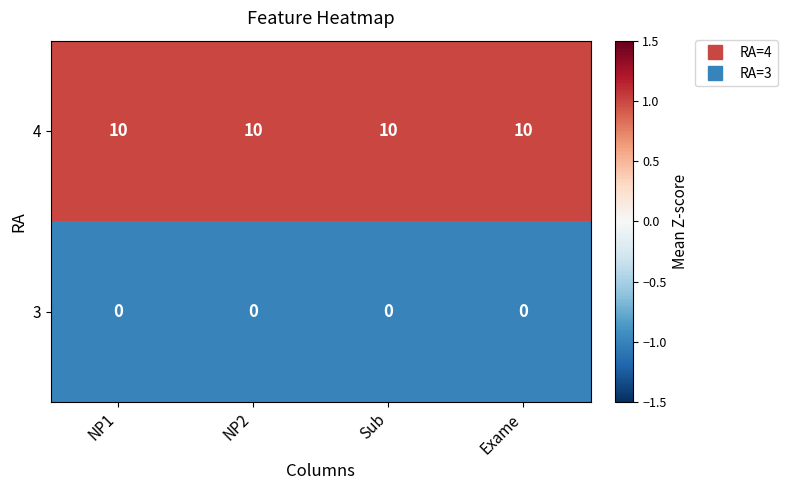

How many series are shown in this chart?

2